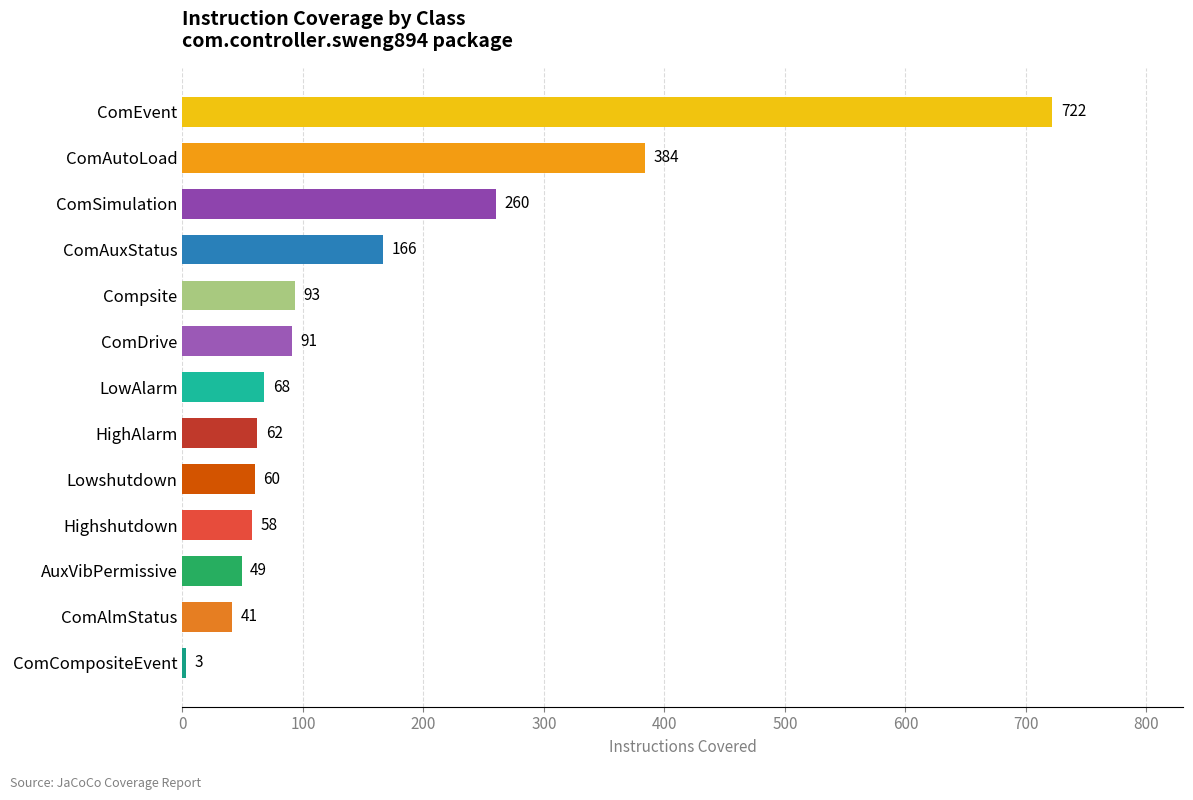

What is the difference between the maximum and minimum values?

719